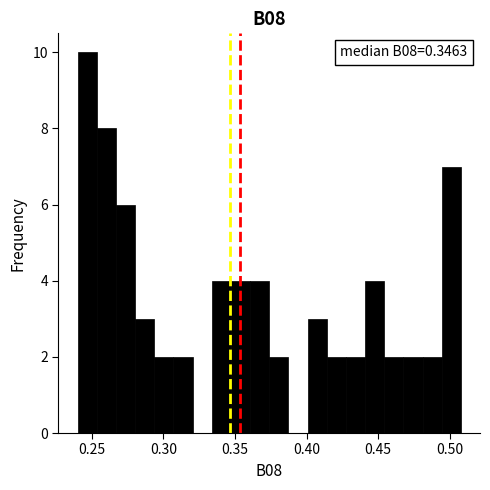

Around what value on the x-axis is the tallest bar? Give the approximate position of its centre, as read against the axis.

0.245